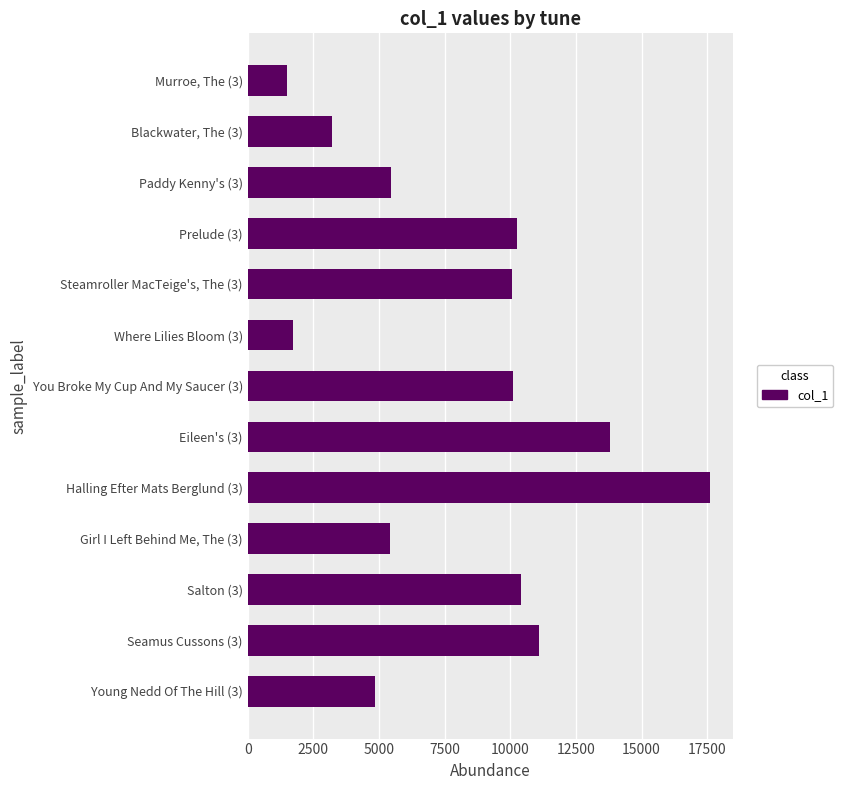

What is the difference between the maximum and minimum values?

16085